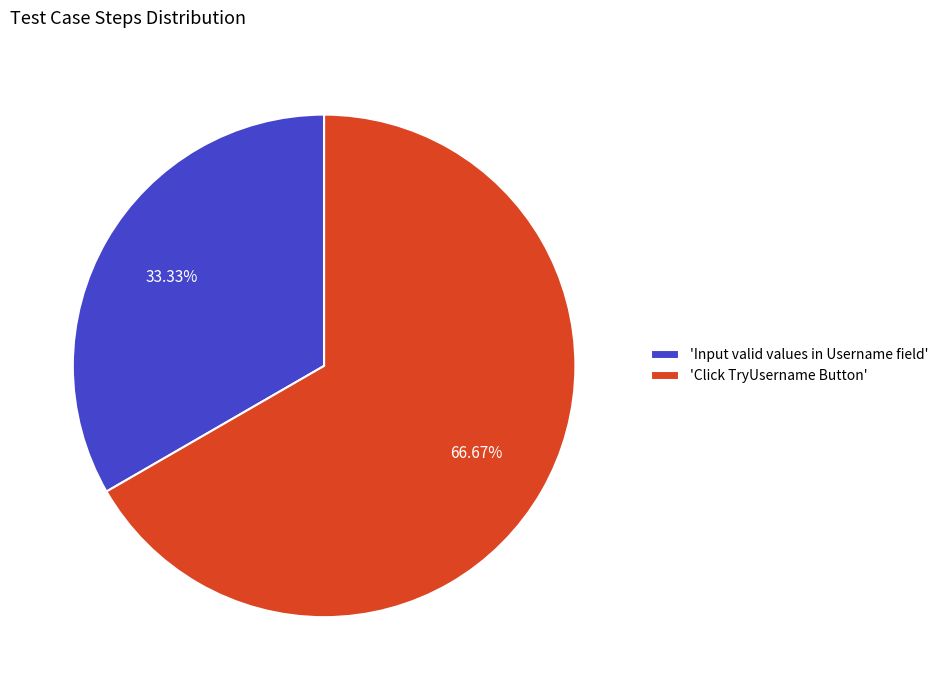

How many slices are in this pie chart?

2